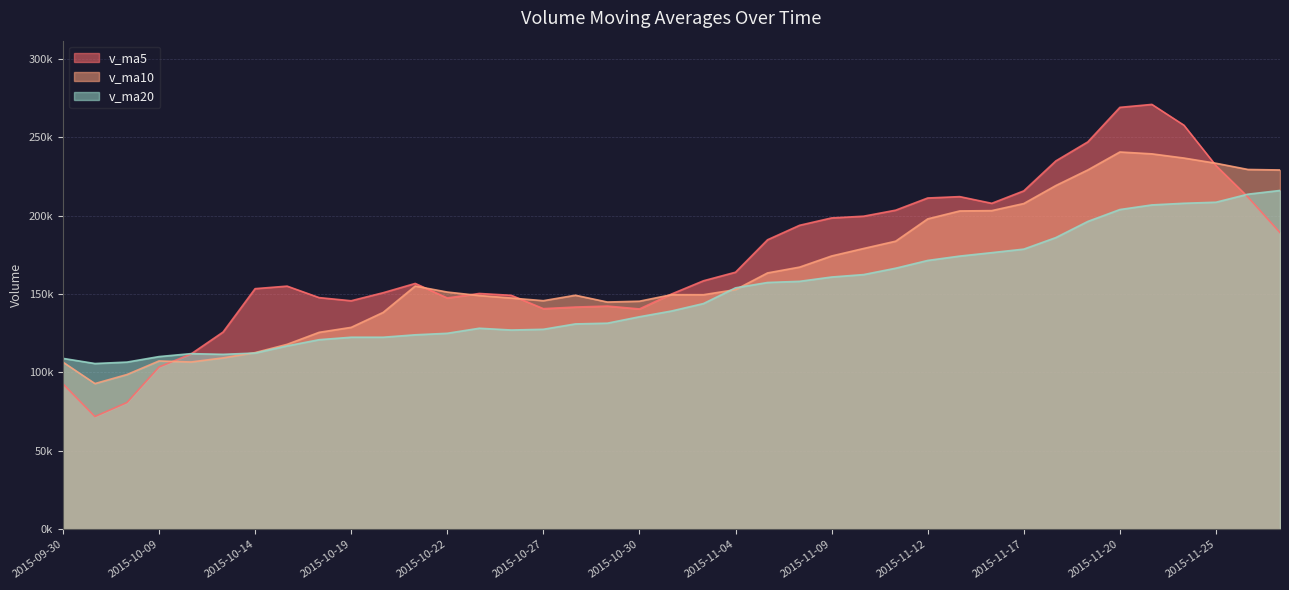

Which series changed the most between 2015-11-09 and 2015-11-13?

v_ma10